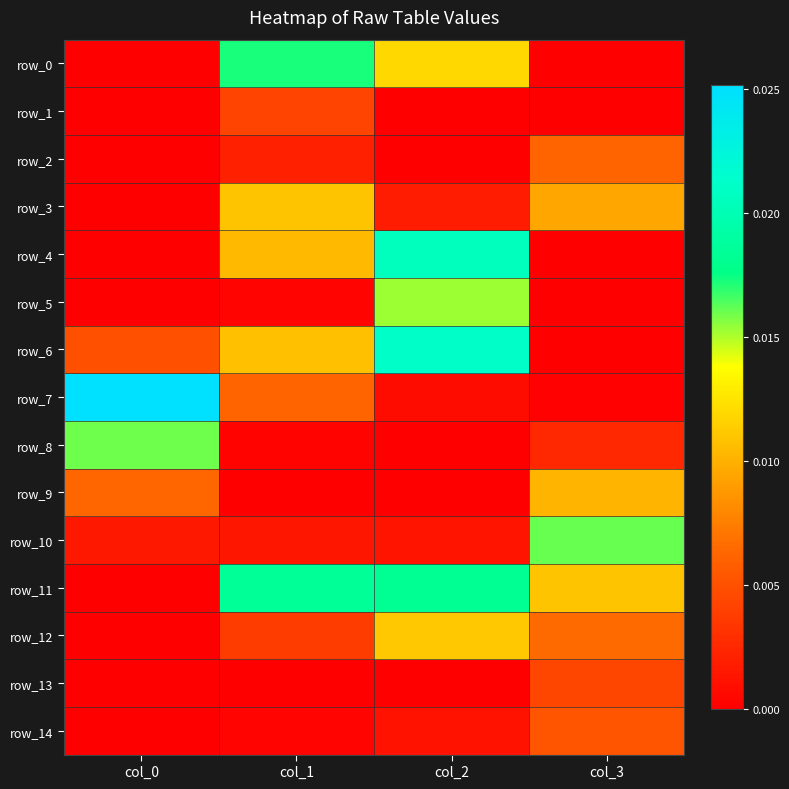

Which has a higher value, col_2 or col_0?

col_2